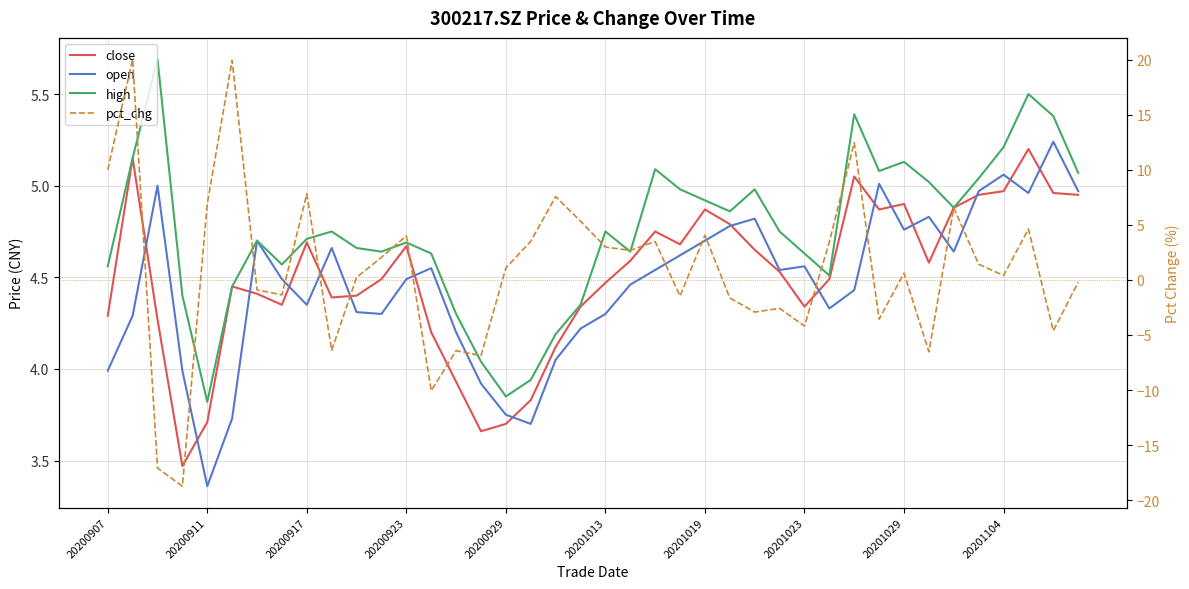

What value does the pct_chg series have at 37?

4.6